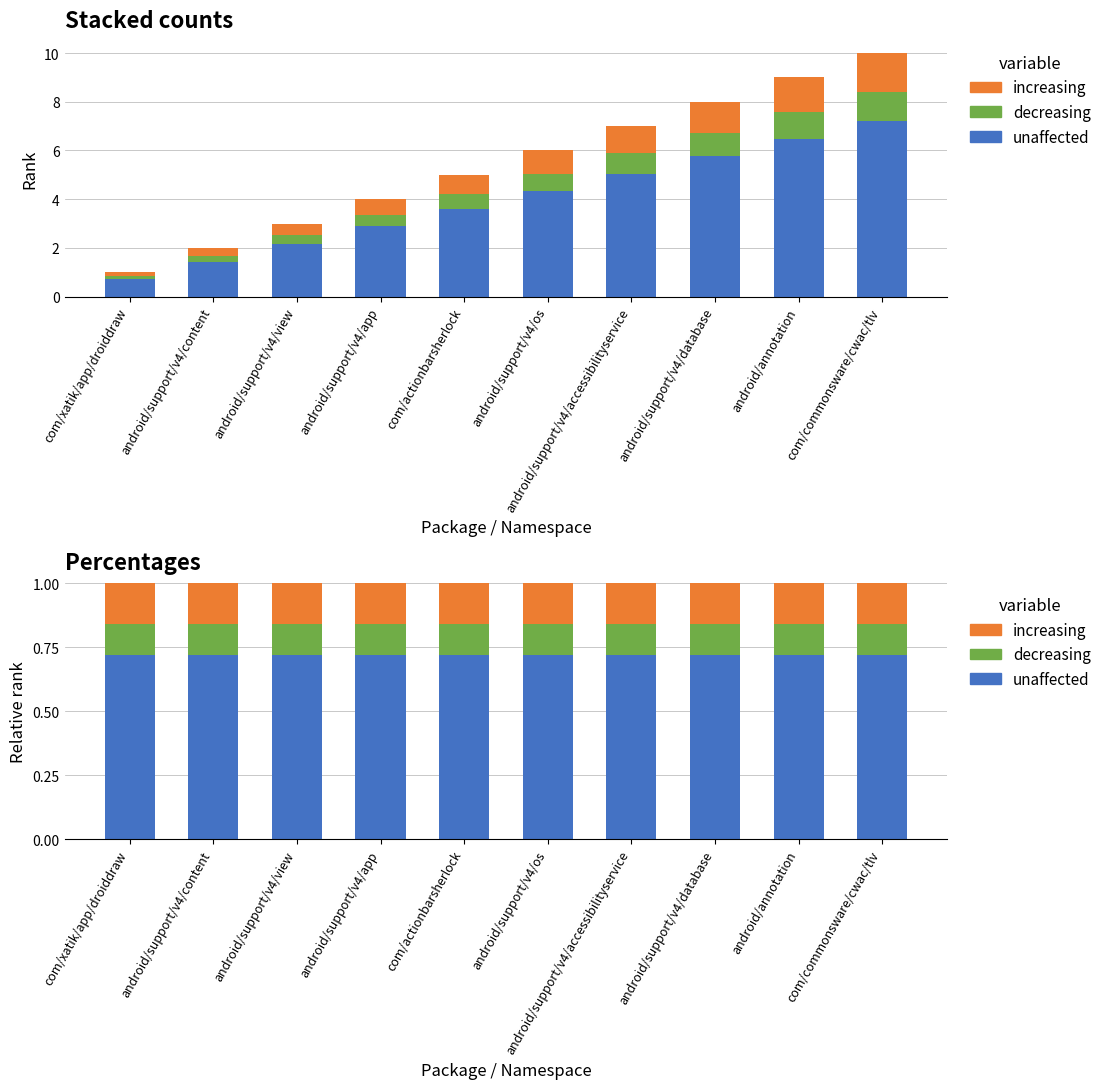

Which series changed the most between com/xatik/app/droiddraw and android/support/v4/view?

unaffected